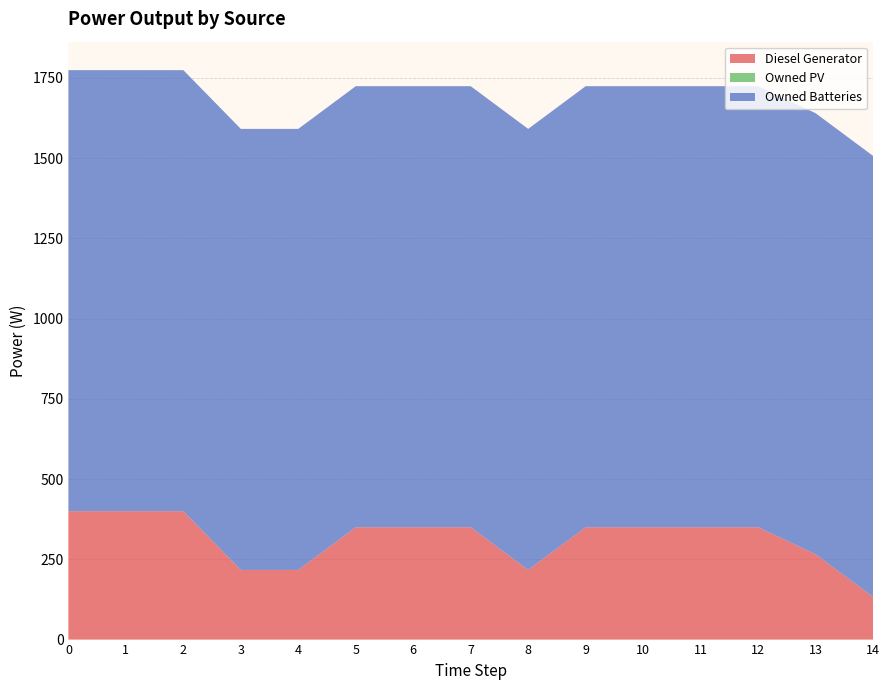

Reading right to left, transcribe all the data shown in this chart.

Diesel Generator: 14=133	13=266	12=350	11=350	10=350	9=350	8=217	7=350	6=350	5=350	4=217	3=217	2=400	1=400	0=400
Owned PV: 14=0	13=0	12=0	11=0	10=0	9=0	8=0	7=0	6=0	5=0	4=0	3=0	2=0	1=0	0=0
Owned Batteries: 14=1374	13=1374	12=1374	11=1374	10=1374	9=1374	8=1374	7=1374	6=1374	5=1374	4=1374	3=1374	2=1374	1=1374	0=1374